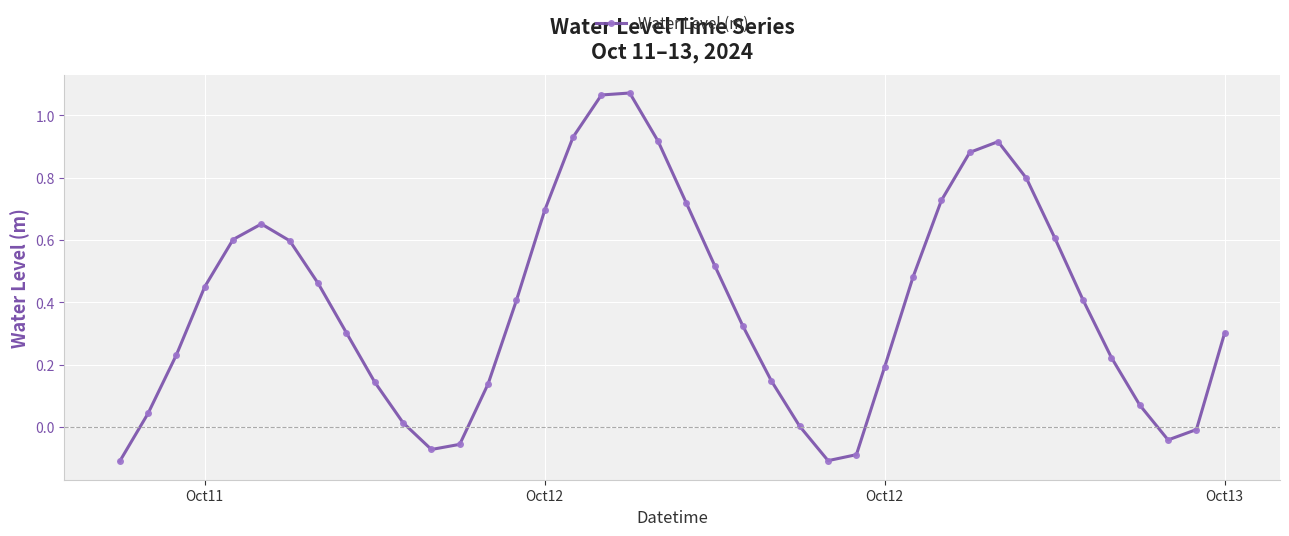

What is the difference between the maximum and minimum values?

1.2